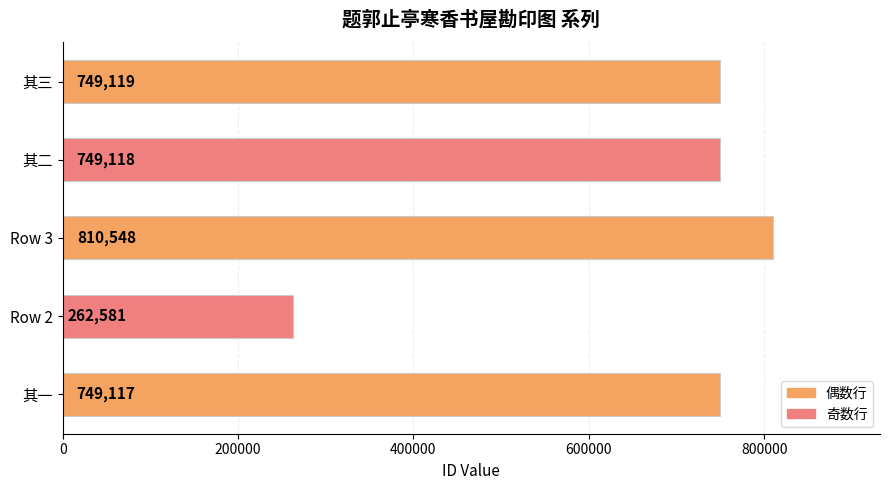

What is the average value?

664097